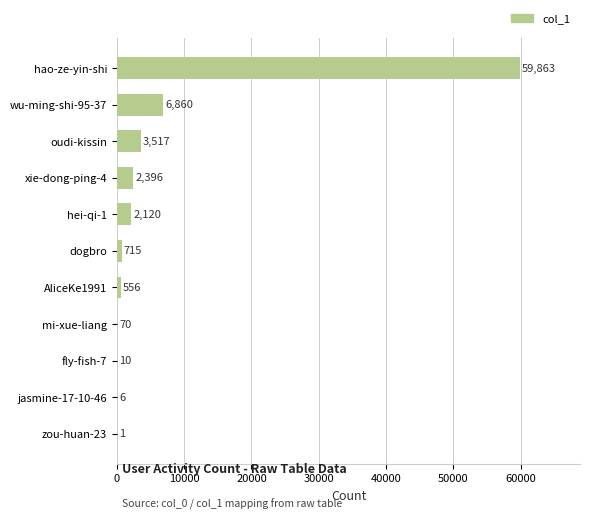

What is the maximum value shown in the chart?

59863